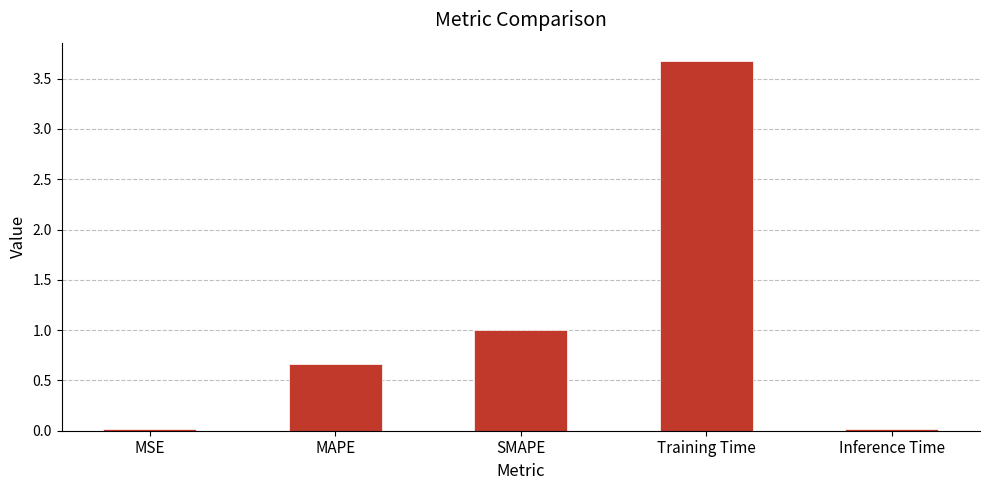

What is the difference between the second highest and minimum values?

1.0